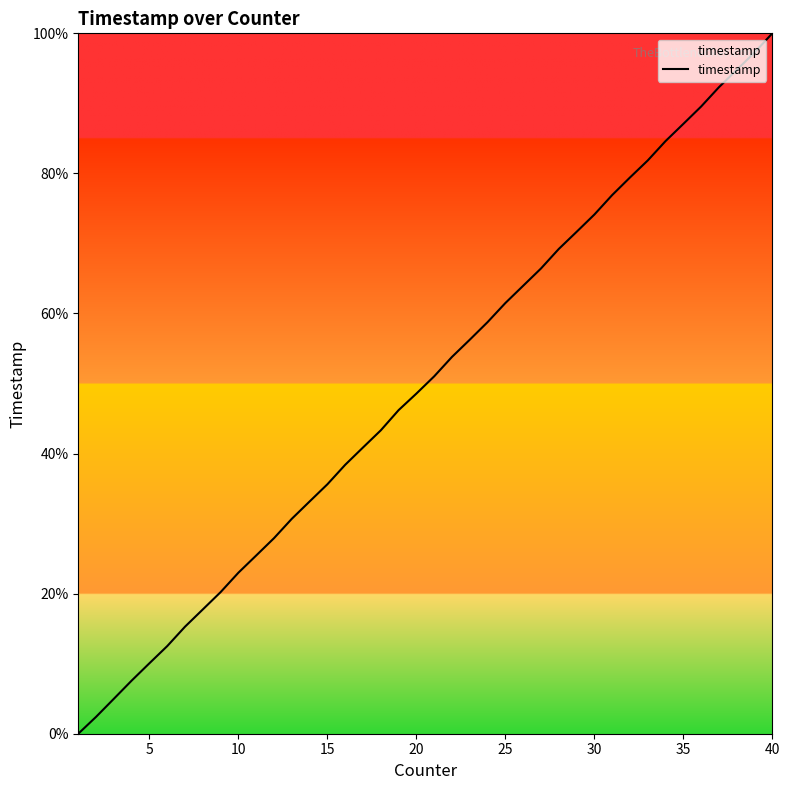

Reading left to right, transcribe all the data shown in this chart.

0.0	2.4	5.0	7.6	10.1	12.5	15.3	17.8	20.2	23.0	25.5	27.9	30.7	33.2	35.6	38.4	40.9	43.3	46.2	48.6	51.0	53.8	56.3	58.8	61.5	64.0	66.4	69.2	71.7	74.1	76.9	79.4	81.8	84.6	87.1	89.5	92.3	94.8	97.3	100.0